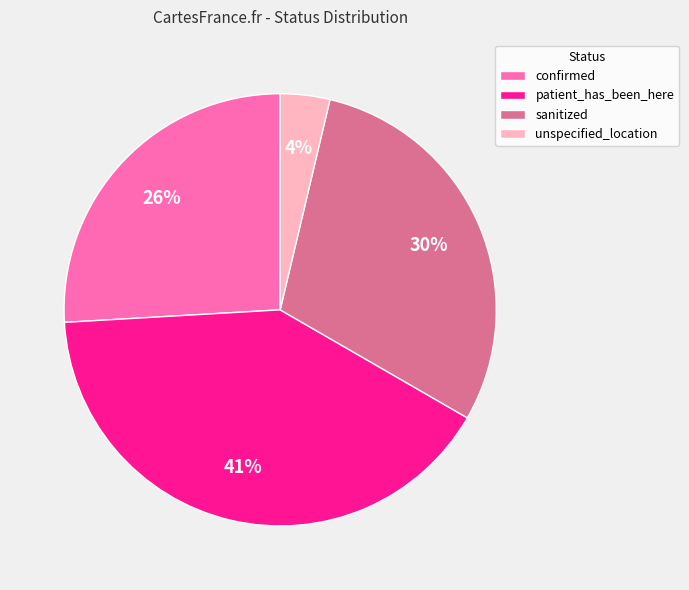

How many slices are in this pie chart?

4